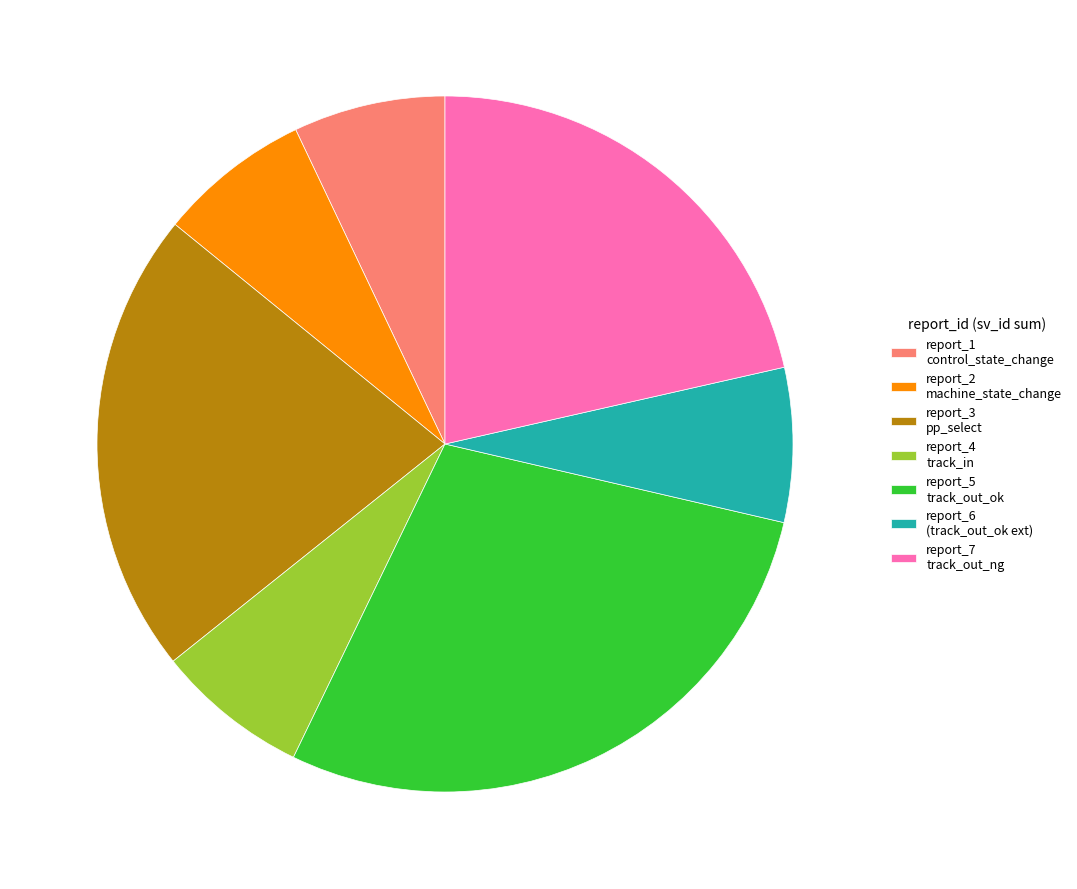

Is it true that report_7 track_out_ng is 34% of the pie?

False